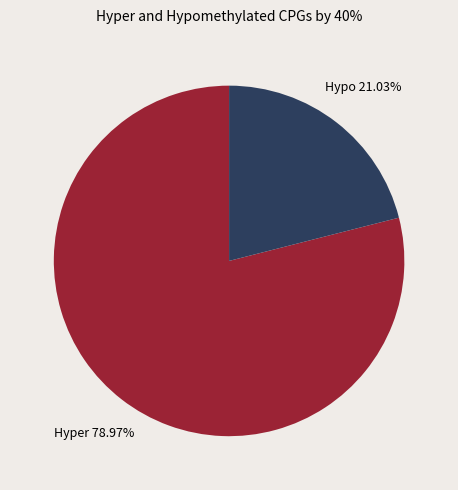

Is there any slice that represents more than half of the pie?

Yes